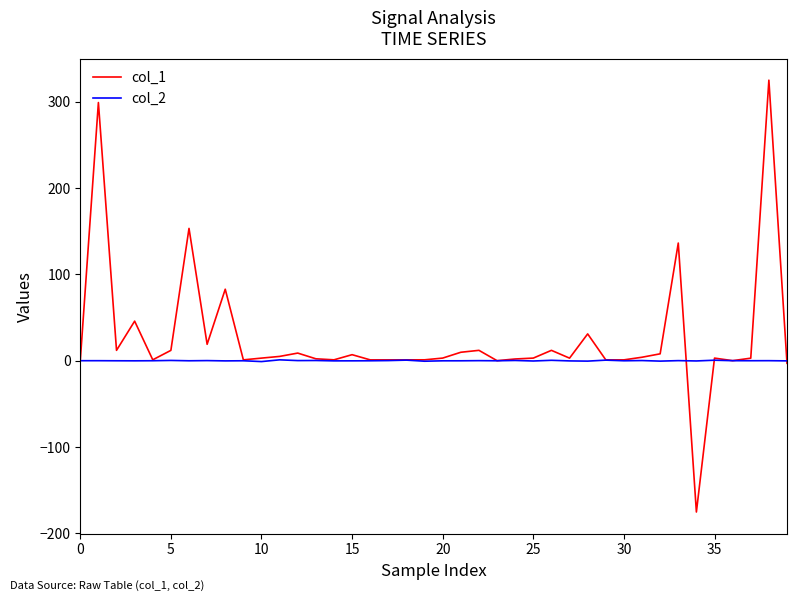

Rank the series by their maximum value, from highest to lowest.

col_1, col_2